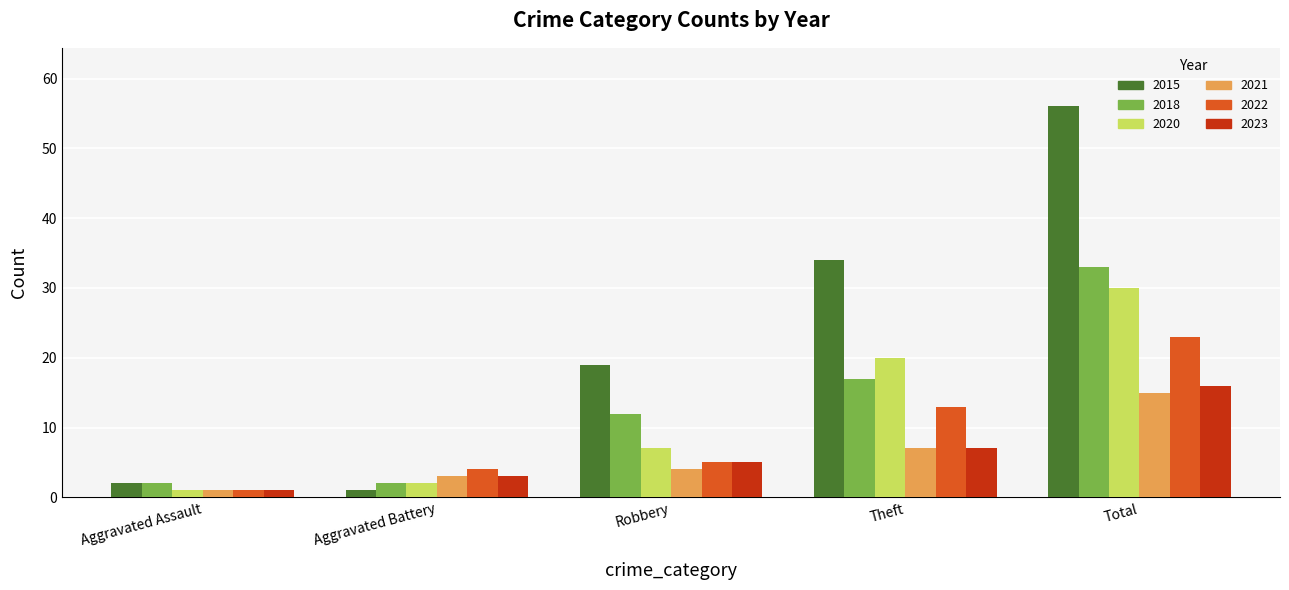

Are the bars horizontal?

No